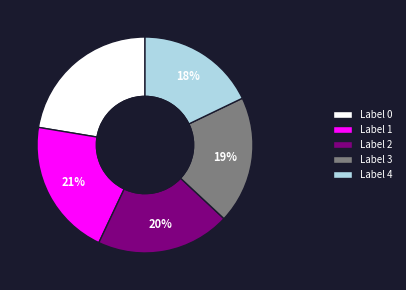

Does Label 0 represent more than half of the total?

No